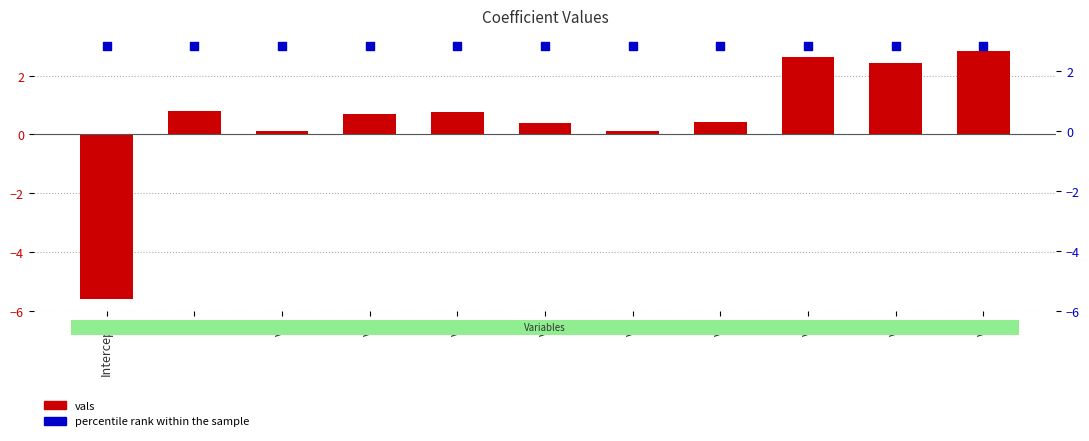

At which category is the sum across all series the highest?

V9